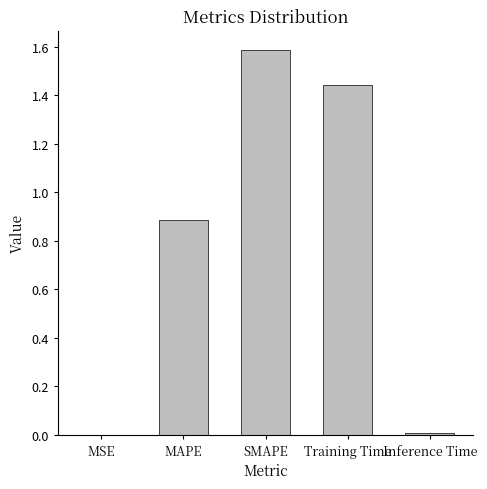

At which category does the chart reach its peak across all series?

SMAPE